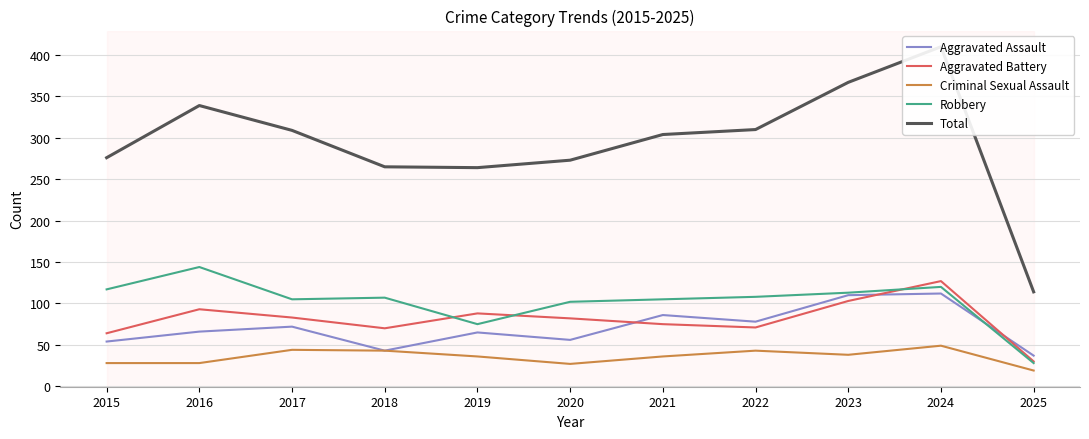

Is this an area chart (filled region under the line)?

No